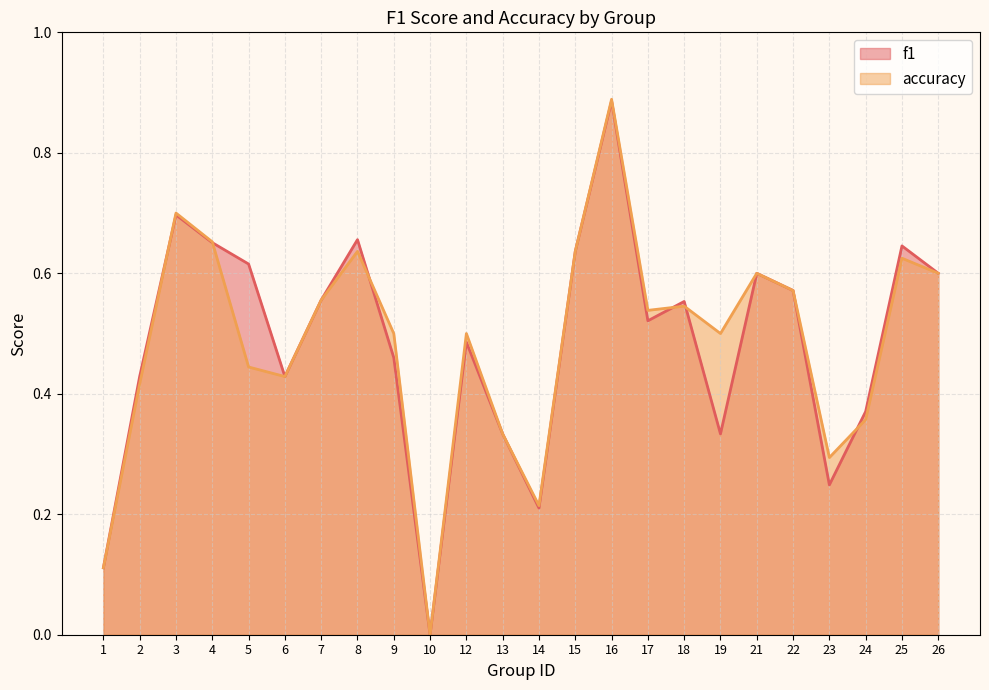

How many interior local peaks does the accuracy series have?

7